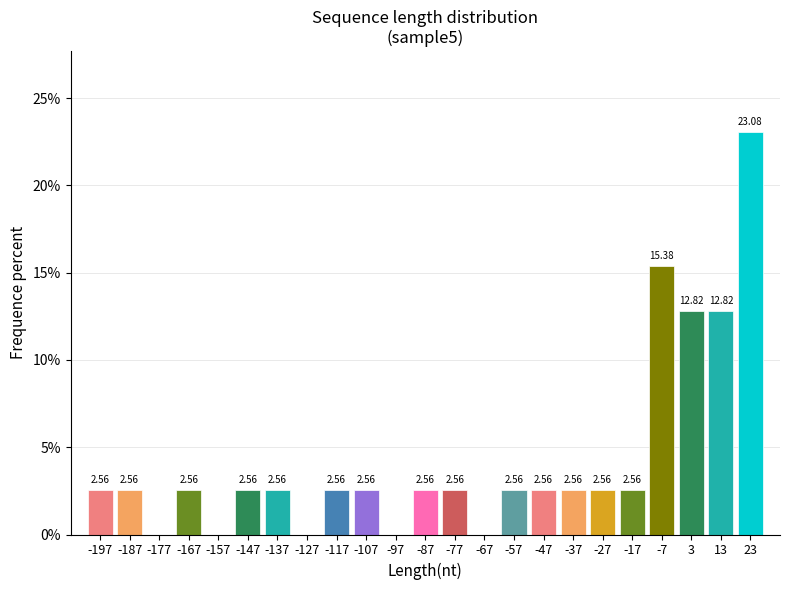

Approximately how many times larger is the value at -137 compared to -197?

1.0